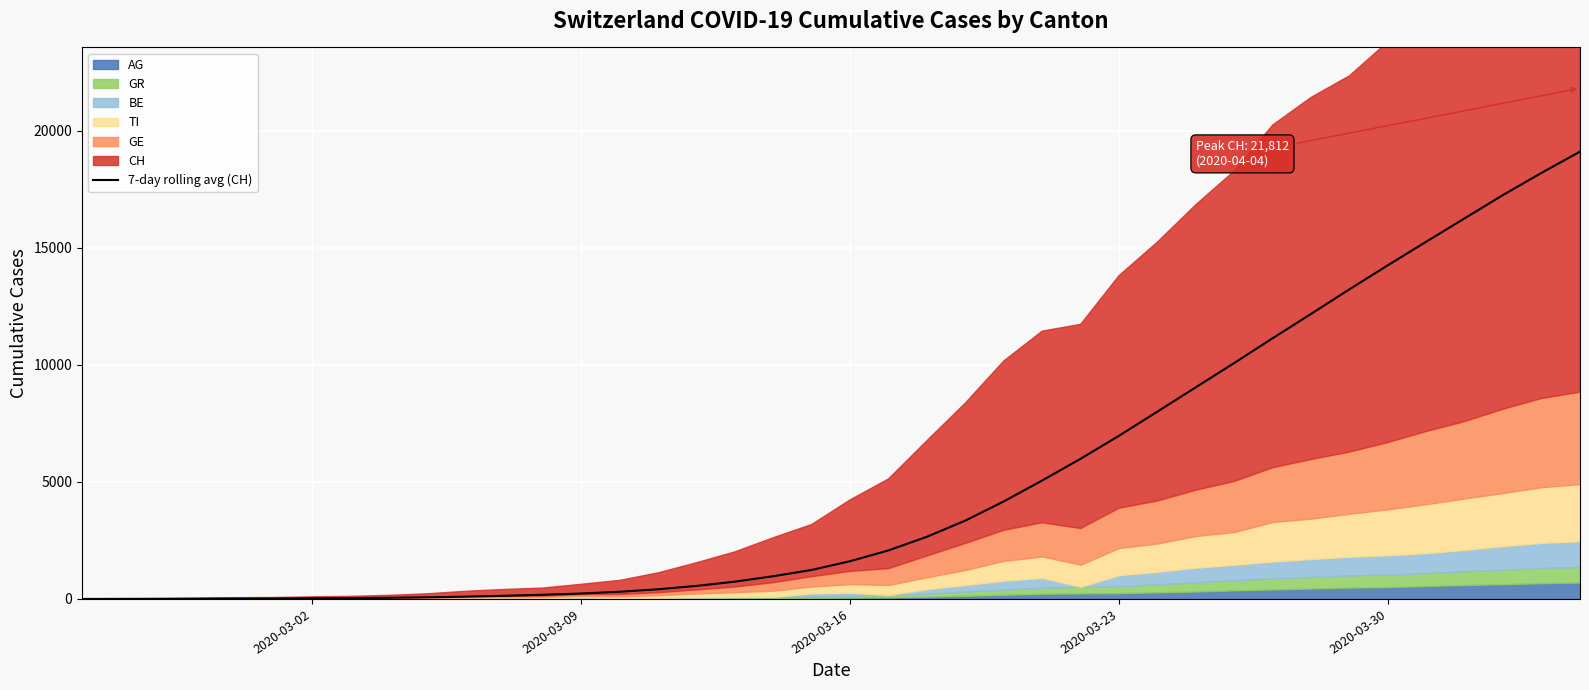

What is the highest value of the 7-day rolling avg (CH) series?

19107.4